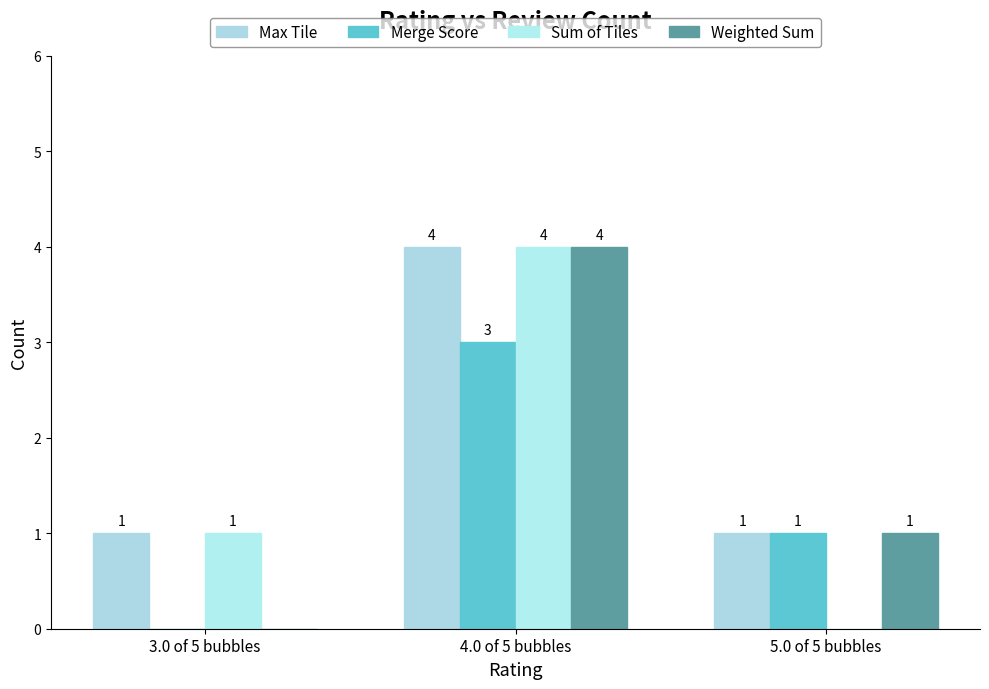

At how many categories does at least one series exceed 2?

1